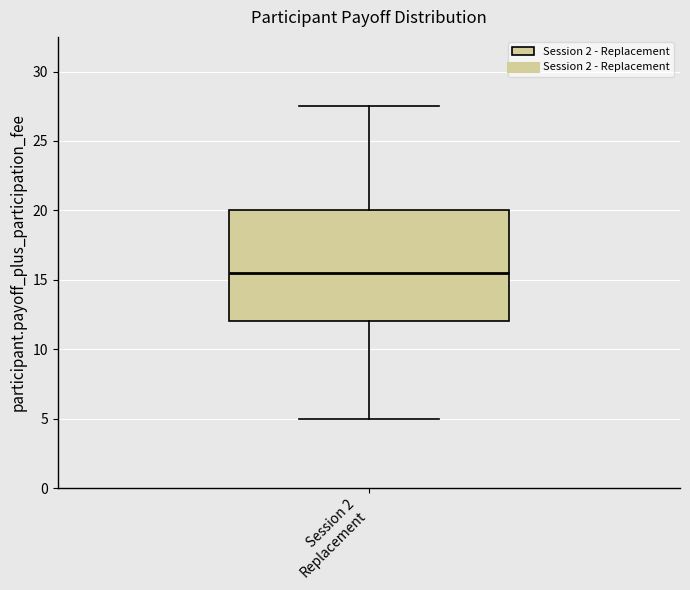

Where does the median line of the box for Session 2 Replacement sit on the y-axis? The values are not printed on the chart, so give them approximately, as read against the axis.

15.5